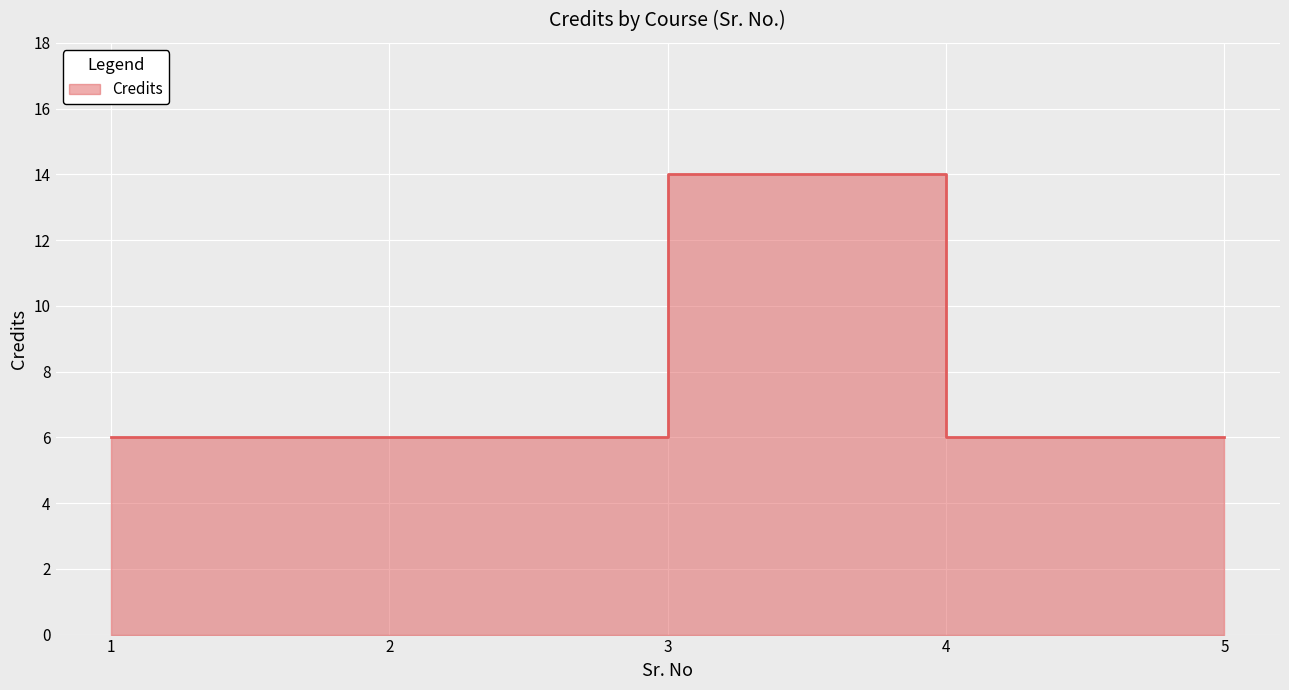

Is it true that the value at 1 is 1?

False